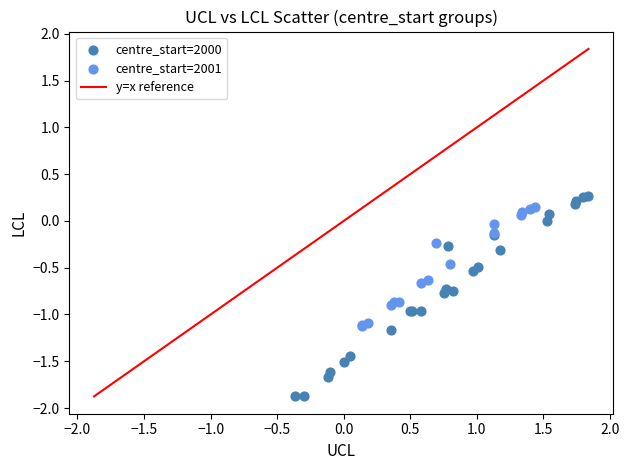

Which series contains the lowest Y value?

centre_start=2000